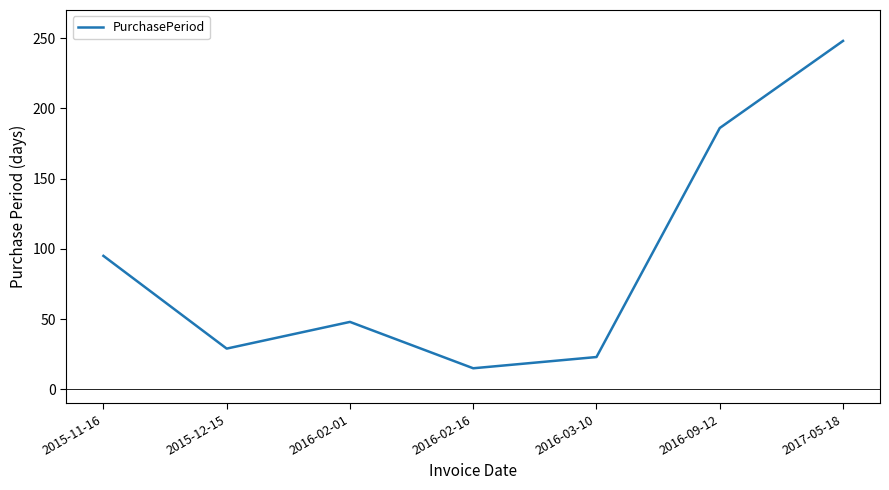

How many interior local valleys (lower than both neighbors) does the data have?

2